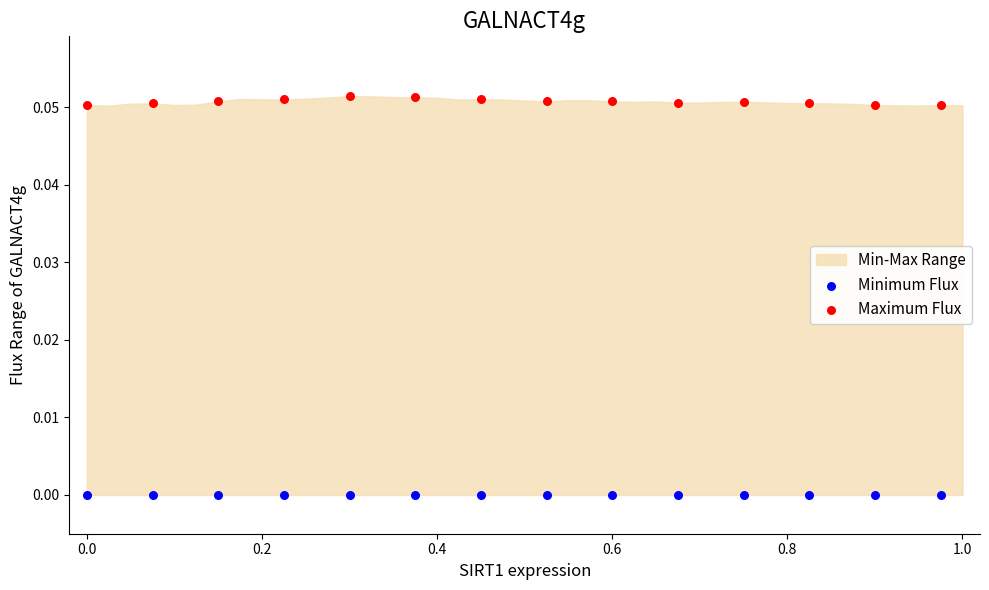

Which series reaches the maximum Y coordinate?

Maximum Flux